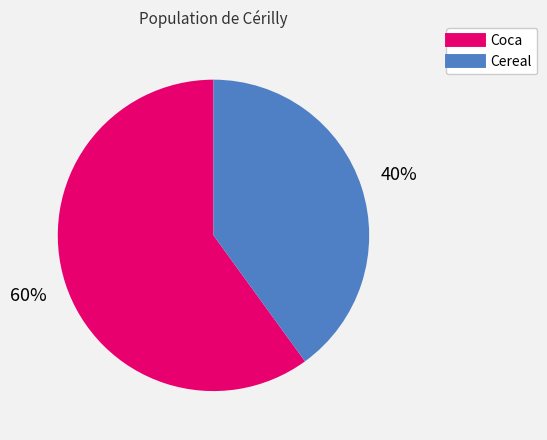

What is the smallest slice in the pie chart?

Cereal